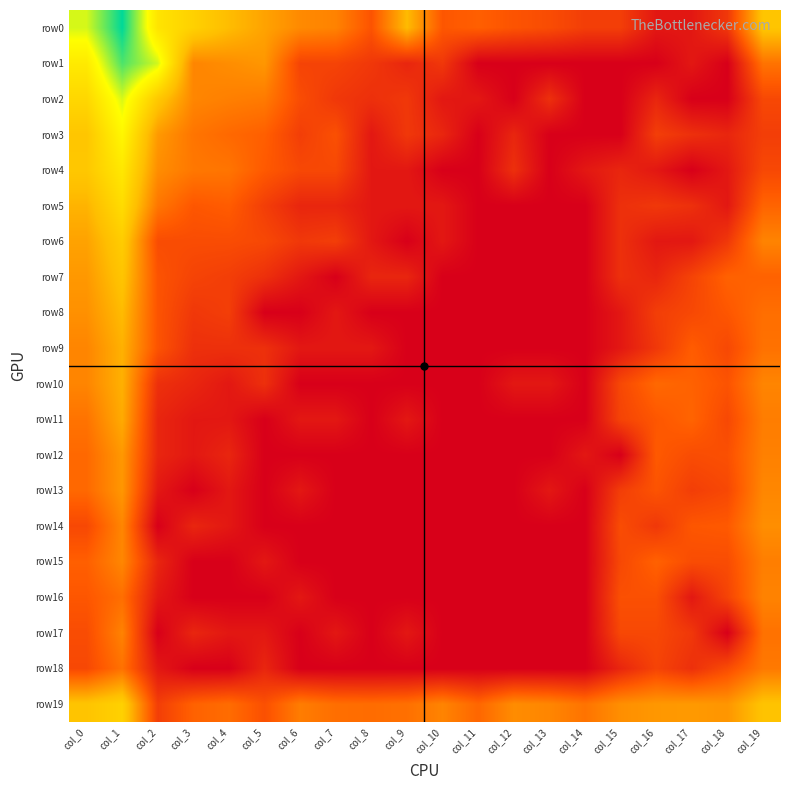

How many categories are shown in the chart?

20